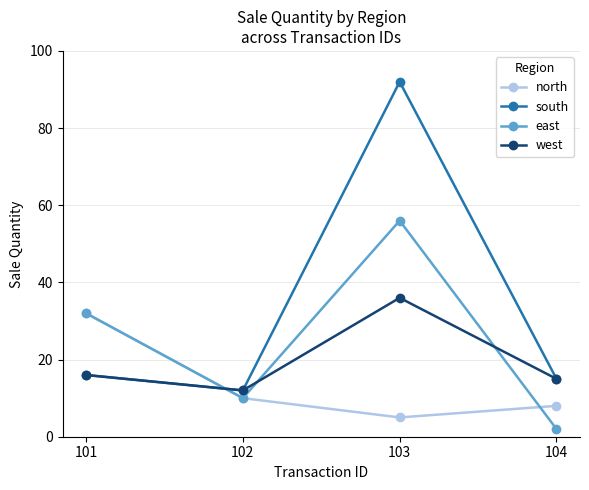

At which label is west closest to 24?

101